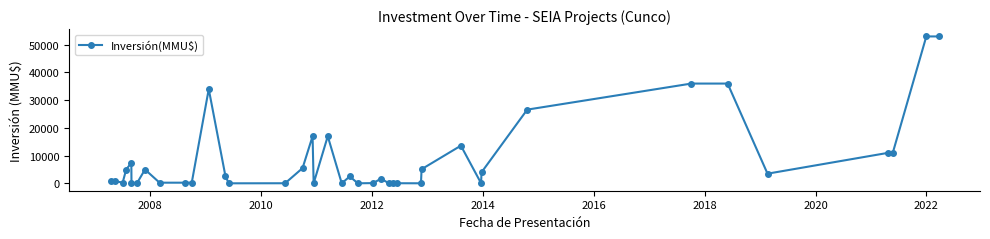

Count the number of categories in the chart.

40